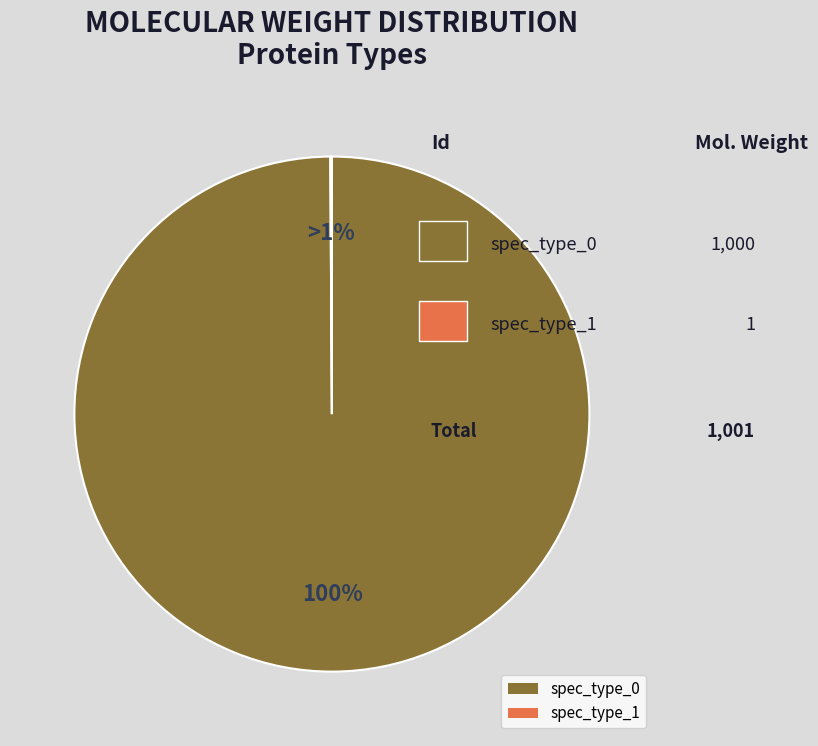

Which slice represents more than half of the pie?

spec_type_0